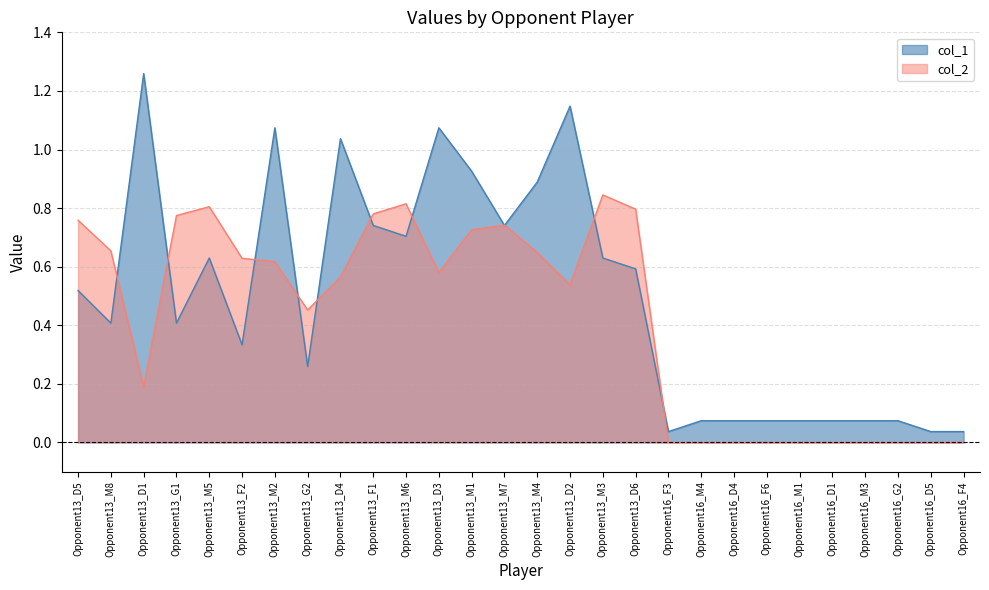

Where is the first local minimum for col_1?

Opponent13_M8